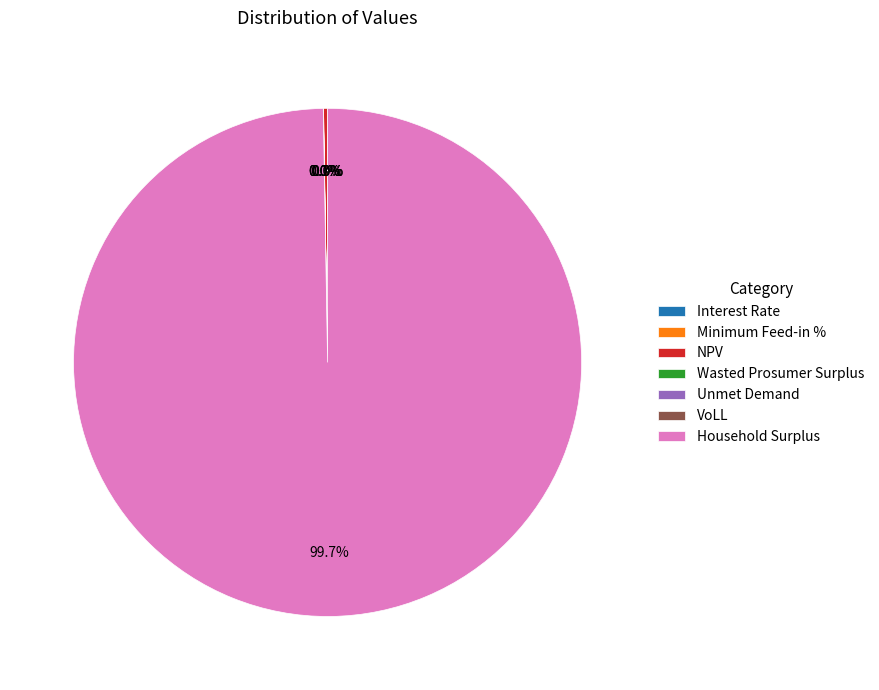

Count the number of slices in the pie.

7